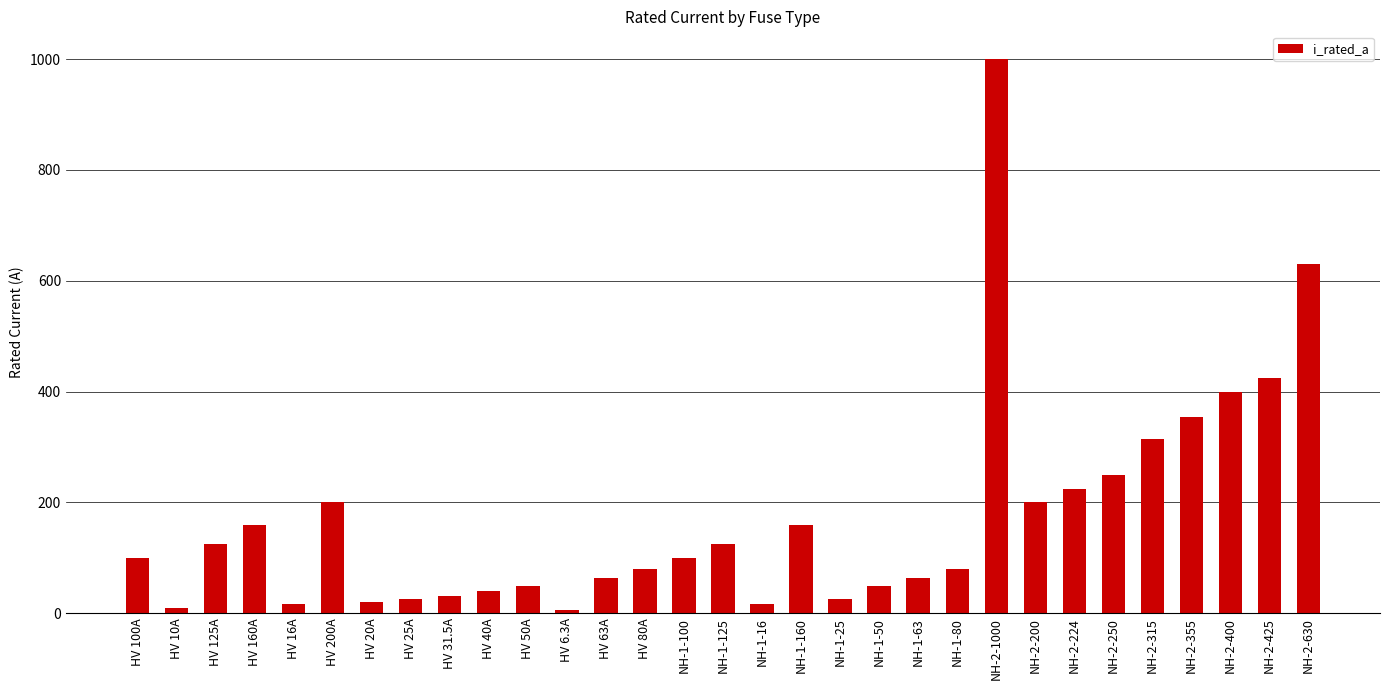

The chart shows a value of 200.0 at HV 200A. True or false?

True